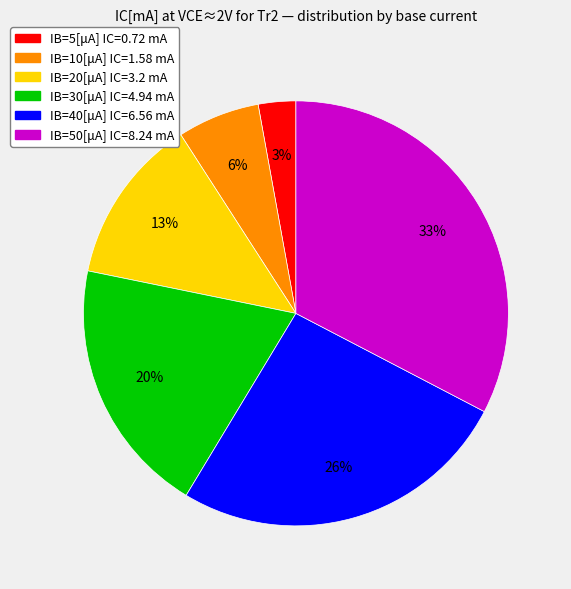

What percentage is the IB=30[μA] slice, to the nearest percent?

20%